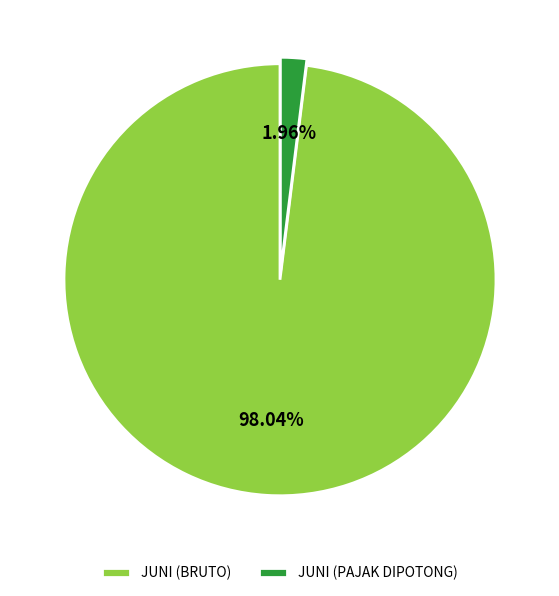

Is the sum of JUNI (BRUTO) and JUNI (PAJAK DIPOTONG) greater than half?

Yes